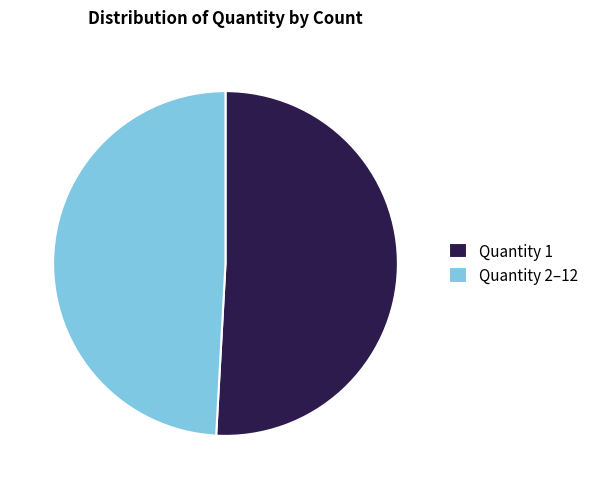

Is there a majority slice in this chart?

Yes